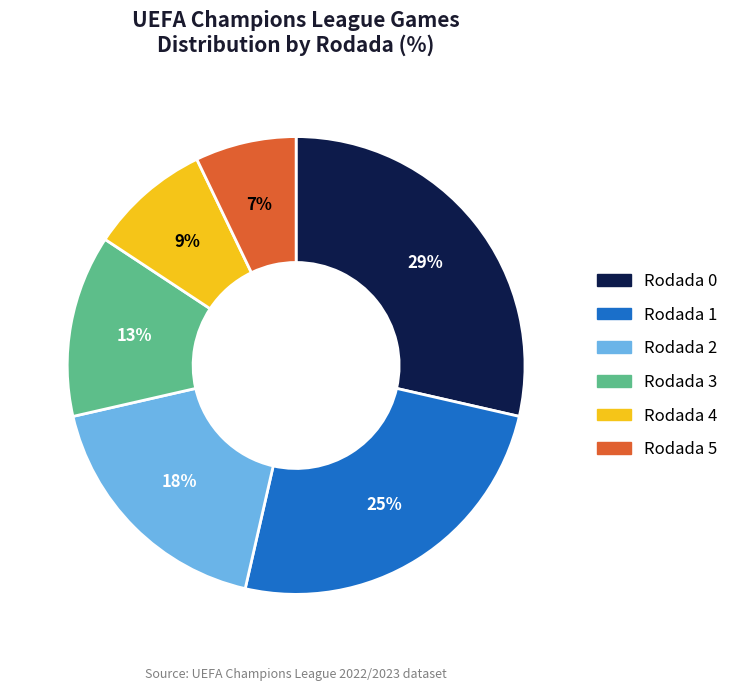

Is the sum of Rodada 4 and Rodada 5 greater than half?

No